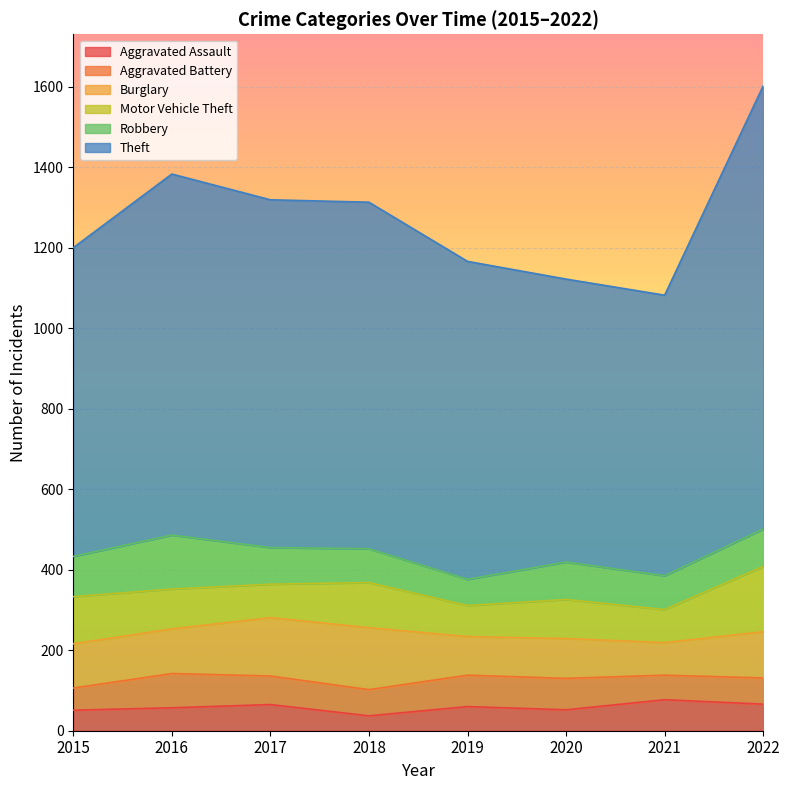

Where does the Aggravated Assault series first go above 60?

2017